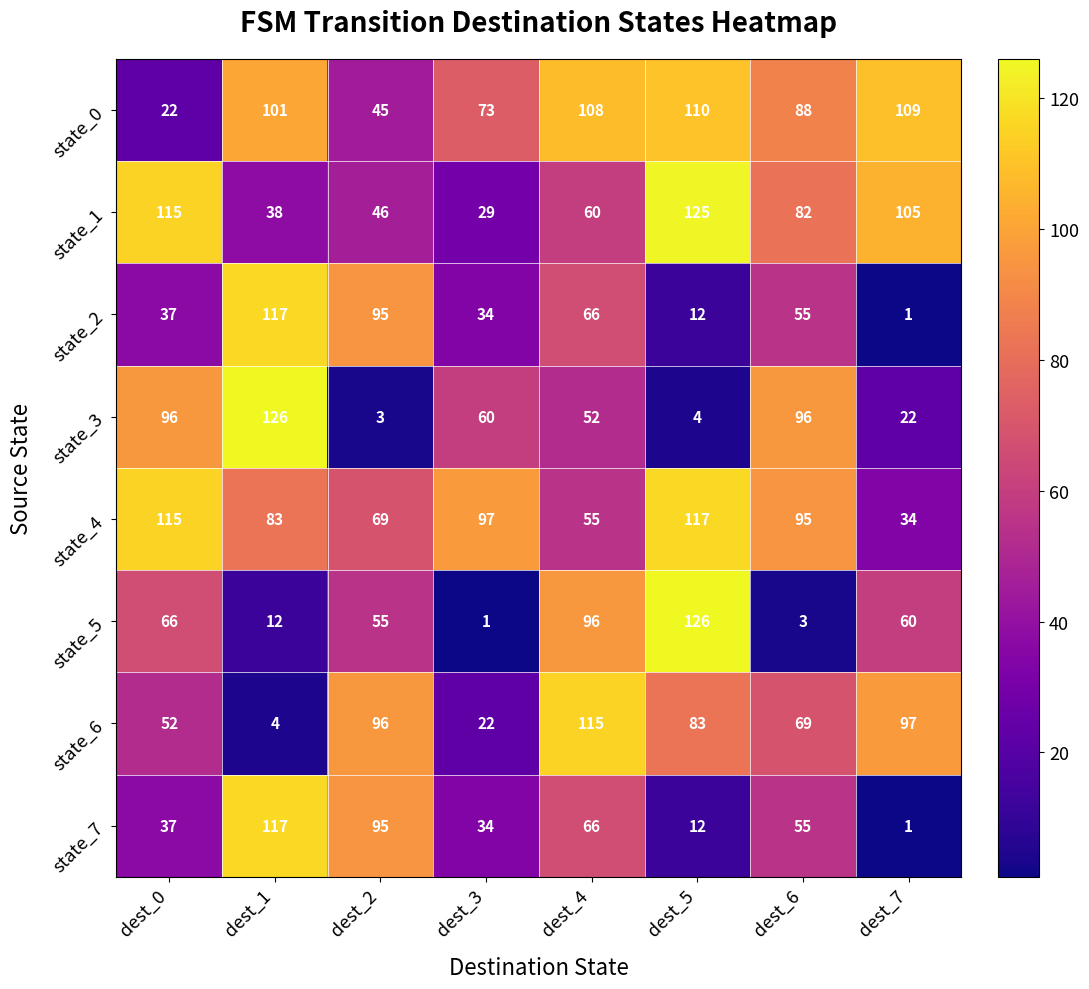

What is the greatest value displayed?

126